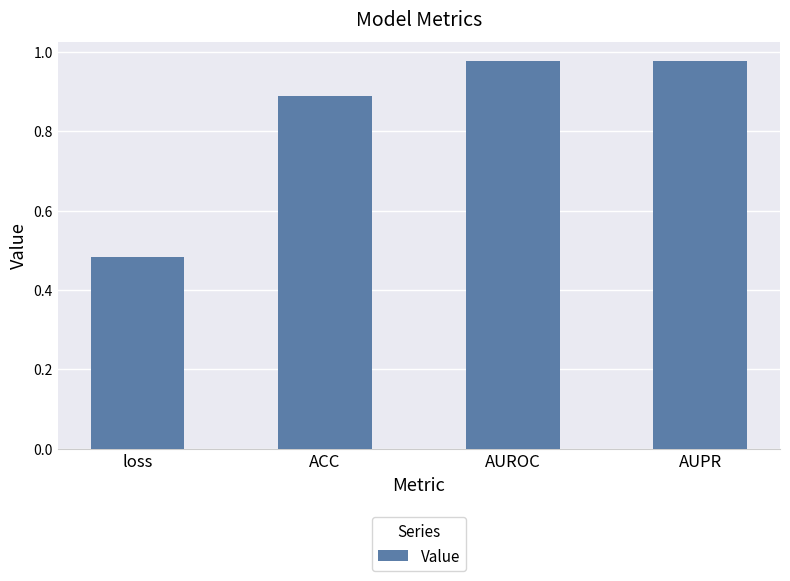

What is the sum of the values at loss and AUPR?

1.5